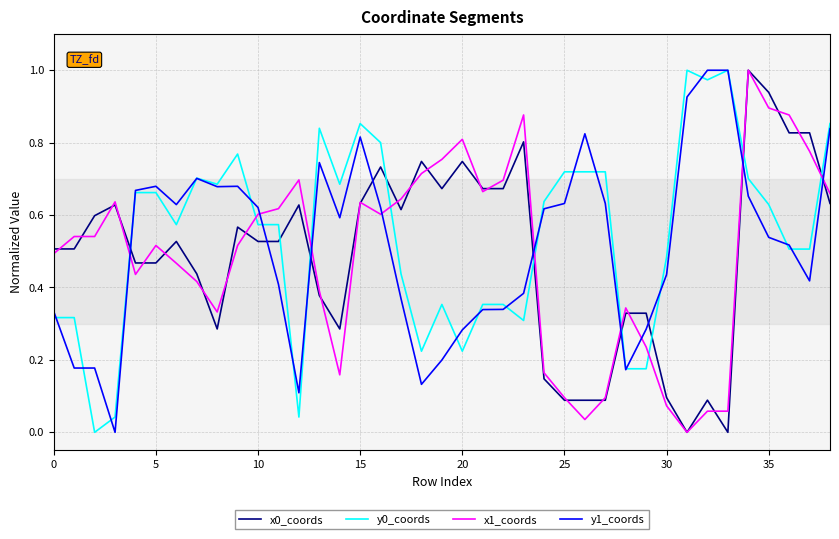

True or false: y1_coords and x1_coords intersect in this chart.

True